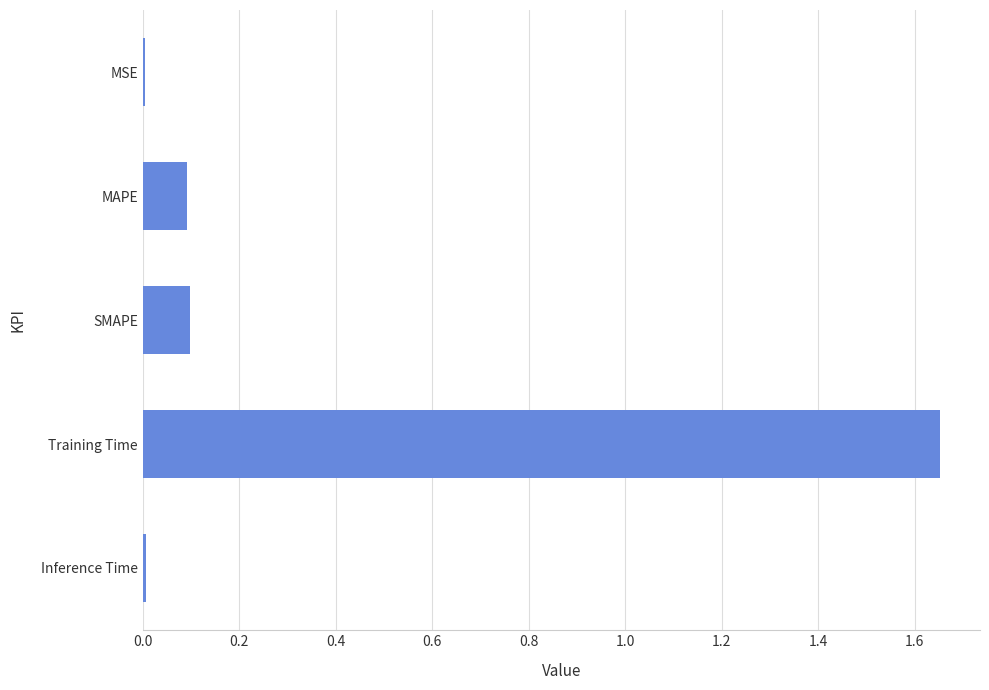

The value at MAPE is 0.1. True or false?

True